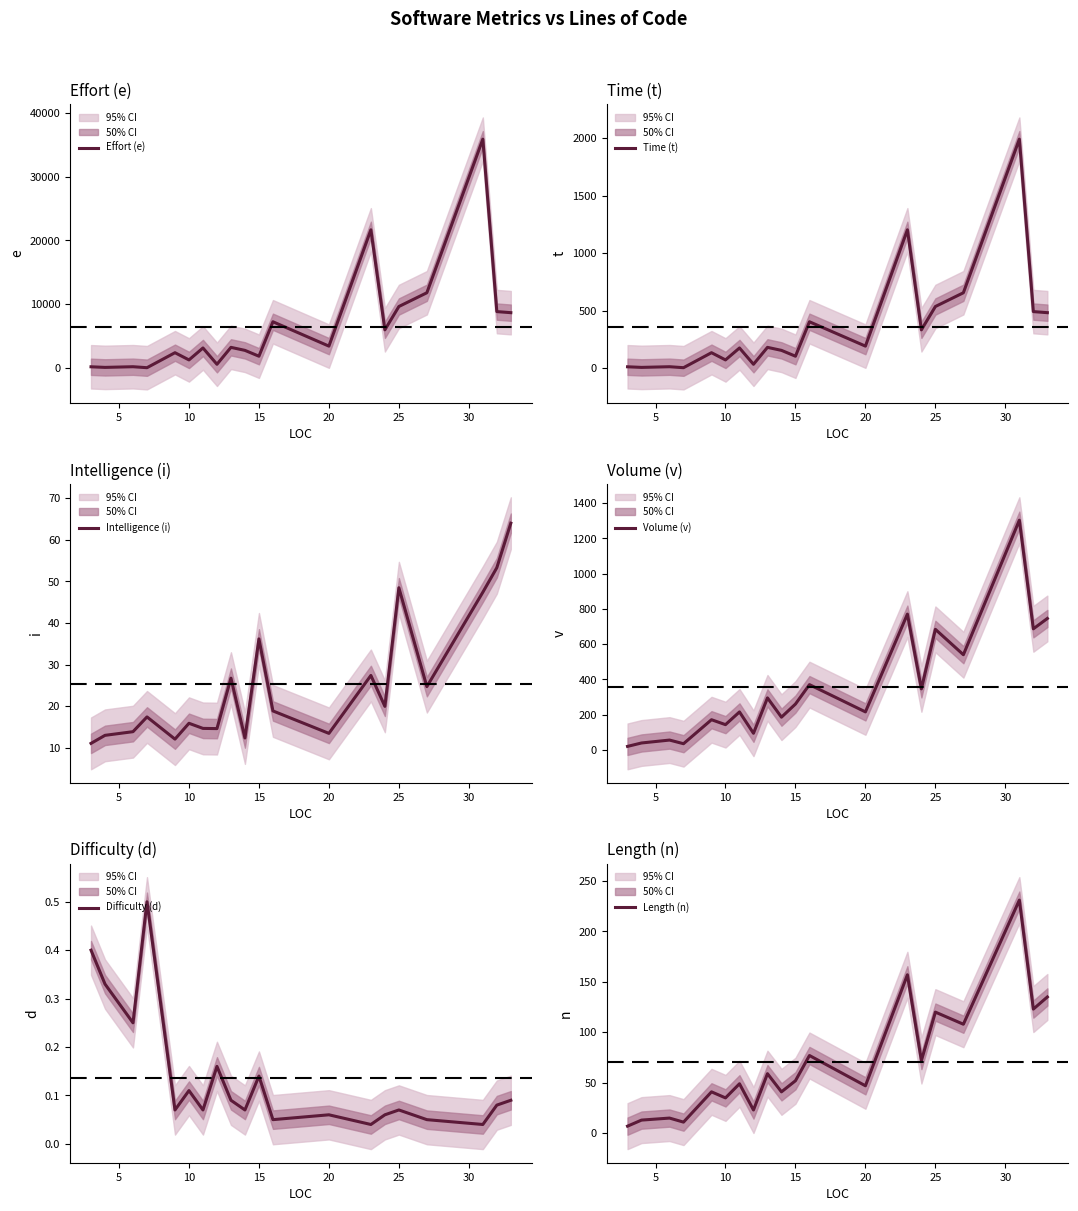

True or false: Difficulty (d) and Effort (e) cross at least once.

False